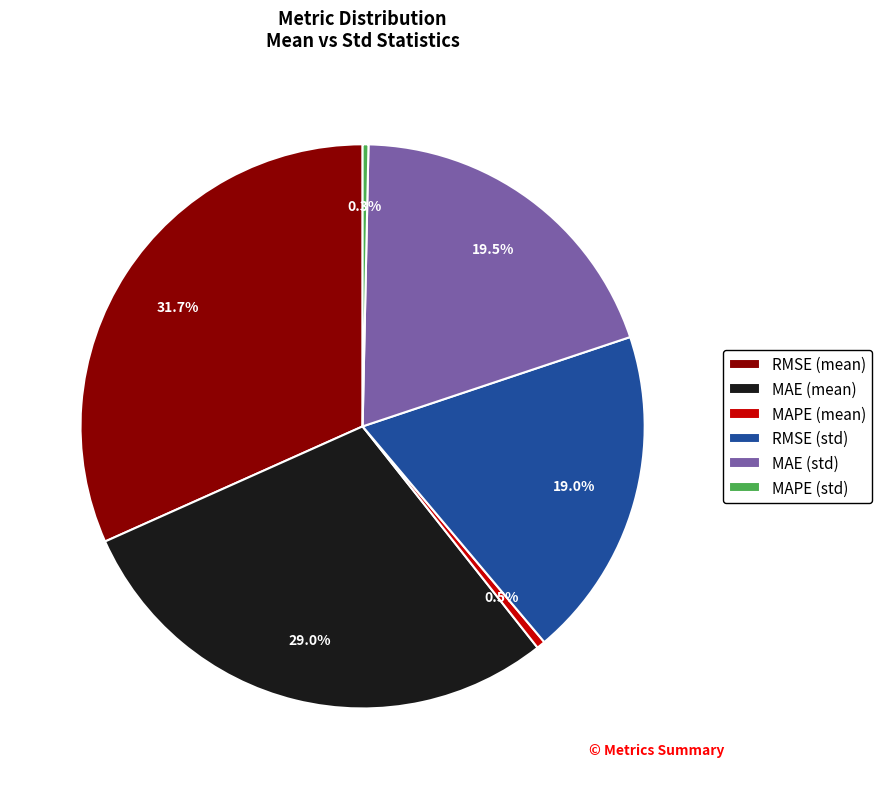

Is there any slice that represents more than half of the pie?

No